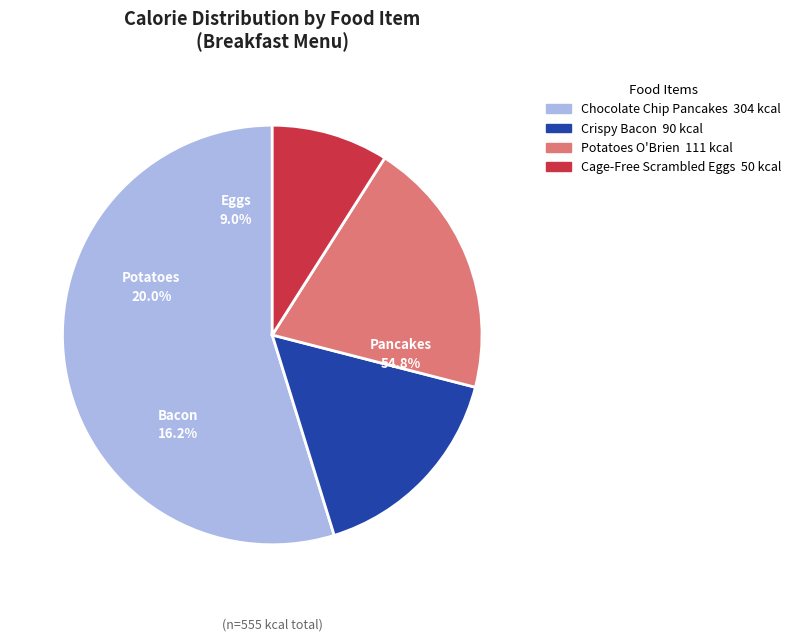

Is there any slice that represents more than half of the pie?

Yes